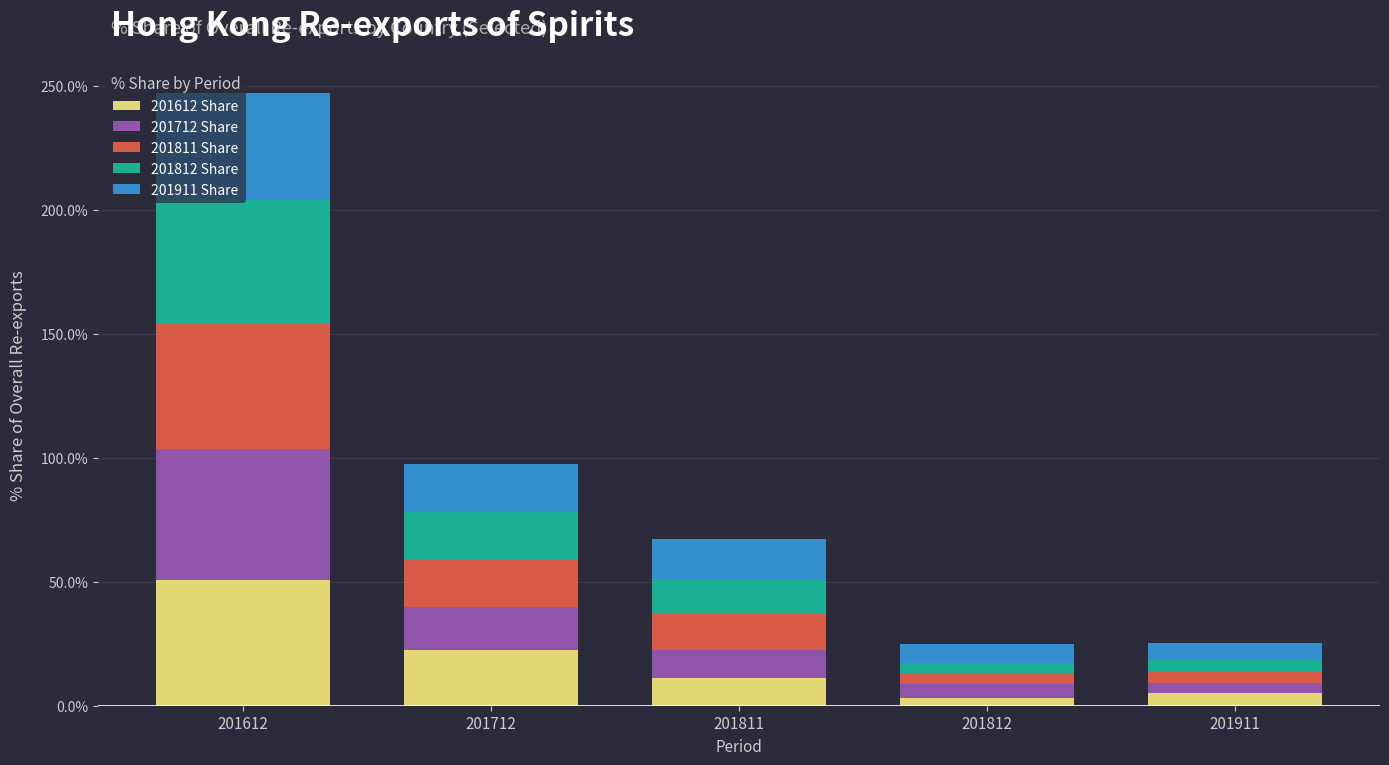

At which label is 201612 Share closest to 26?

201712